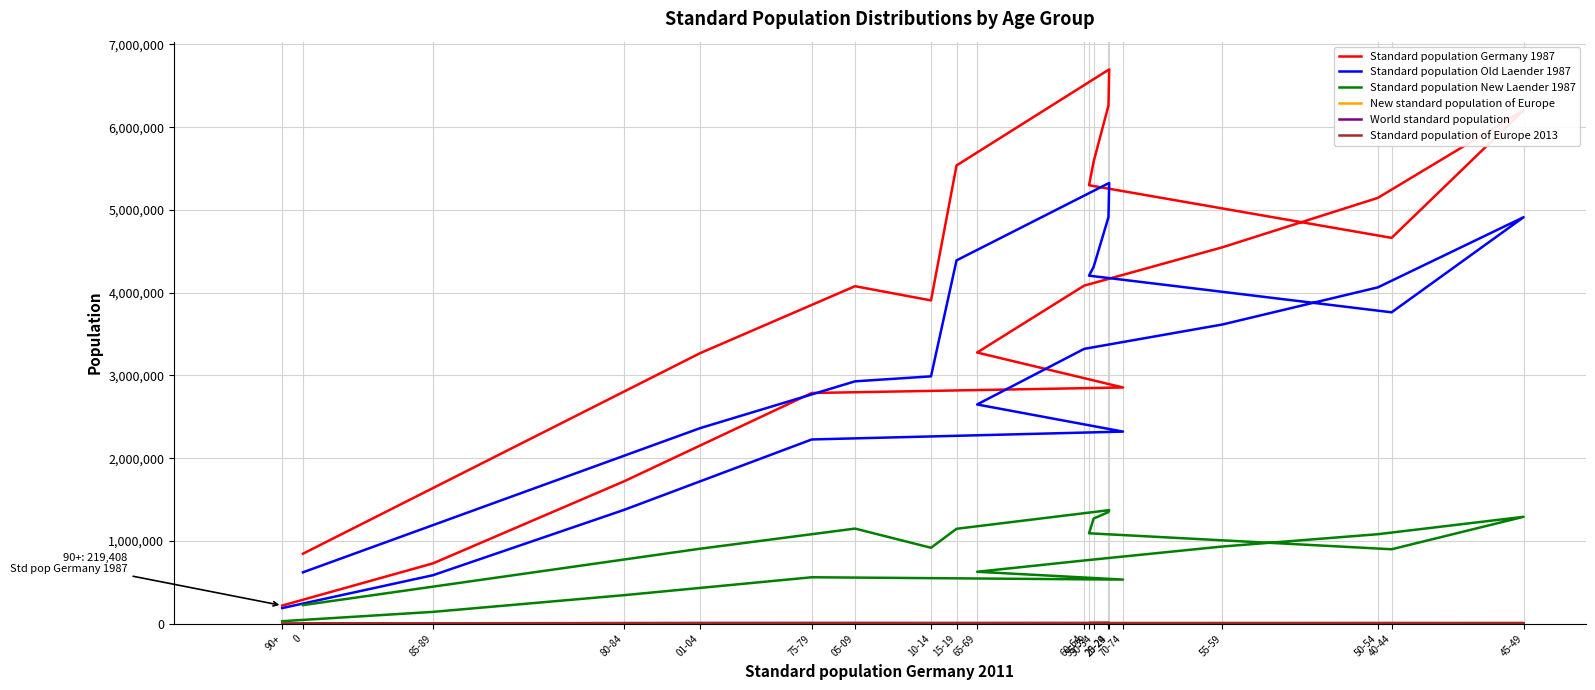

List the labels in order of New standard population of Europe value, largest first.

25-29, 20-24, 30-34, 35-39, 15-19, 40-44, 10-14, 05-09, 50-54, 45-49, 55-59, 60-64, 01-04, 65-69, 70-74, 75-79, 80-84, 0, 85-89, 90+